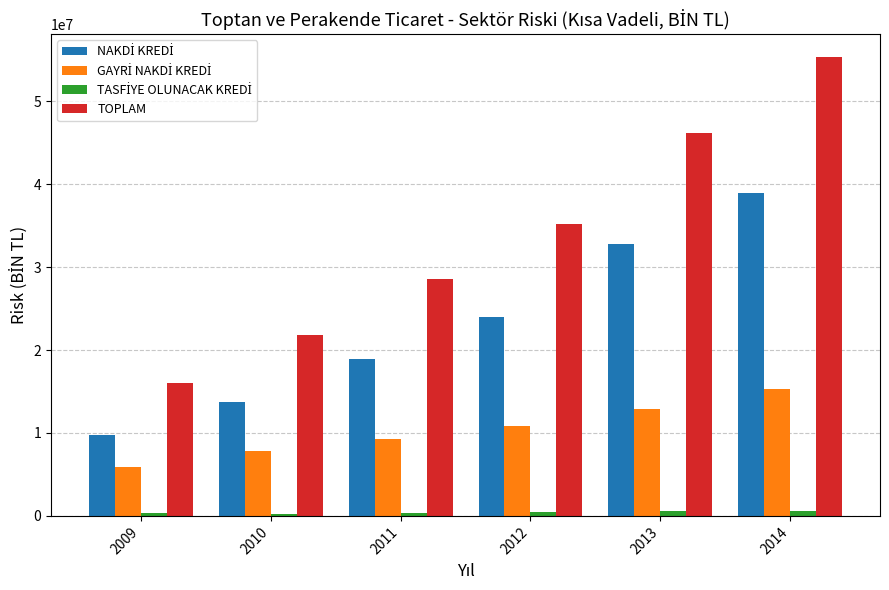

Between 2009 and 2010, which series saw the biggest shift?

TOPLAM